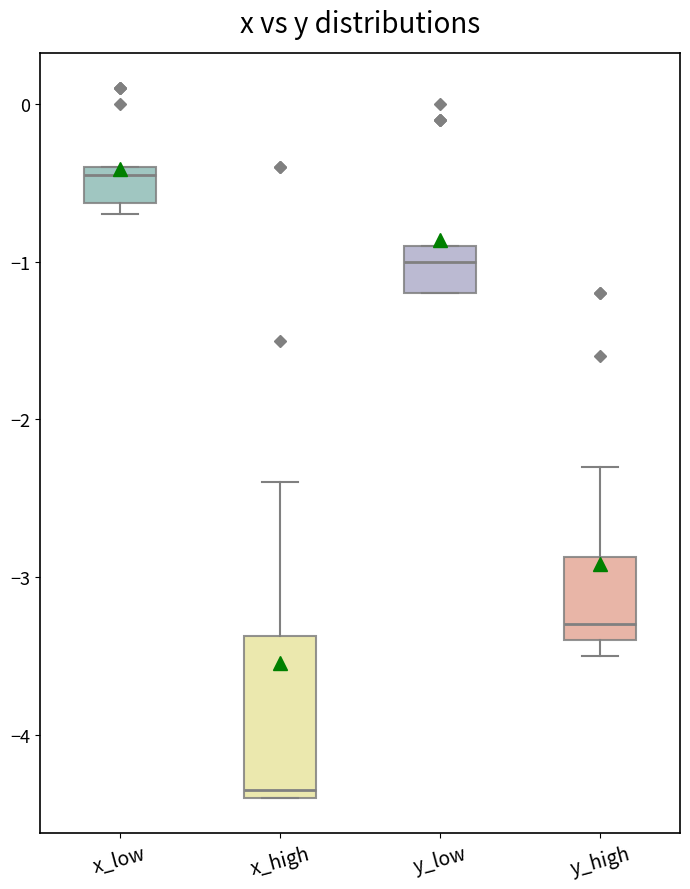

Comparing the boxes themselves (not the whiskers), which one is the tallest?

x_high